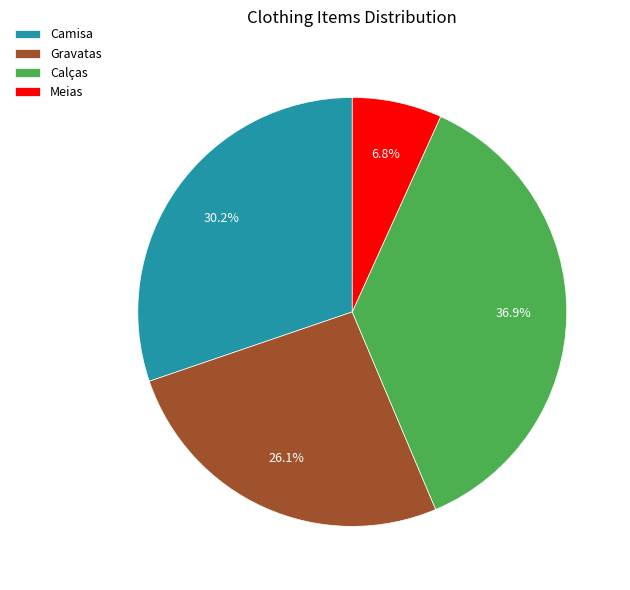

How many segments does this pie chart have?

4